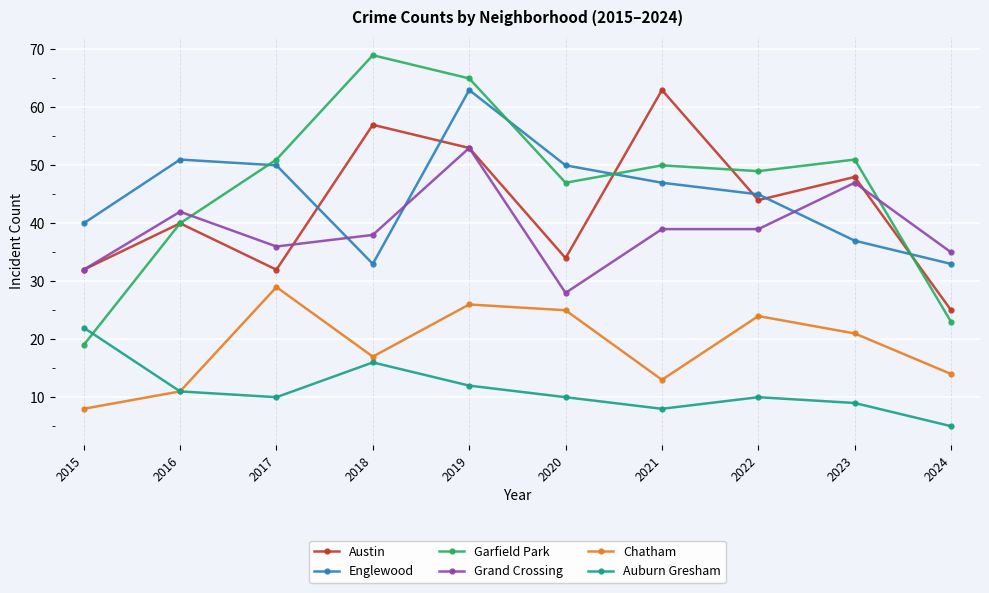

What is the value of the Auburn Gresham point at the 3rd from the left?

10